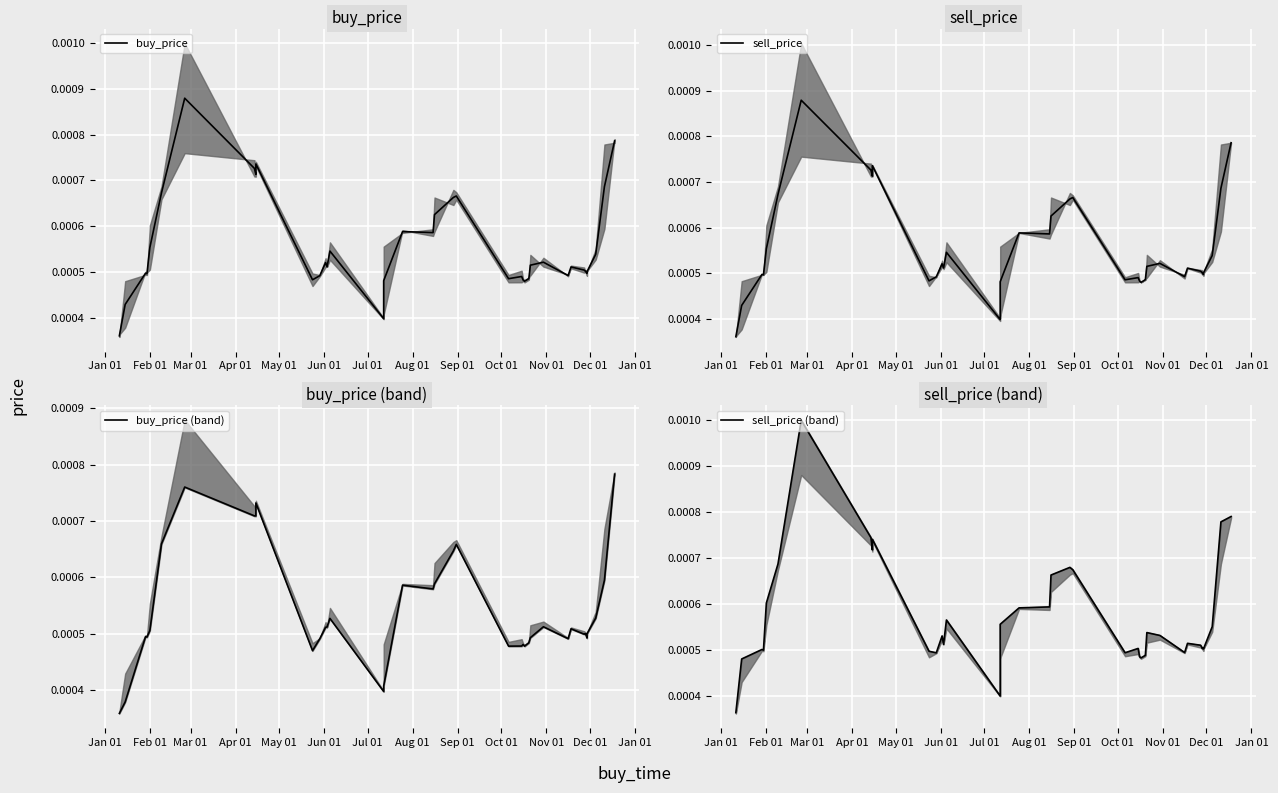

Is the value of sell_price (band) at Sep 01 greater than the value of buy_price (band) at 30?

Yes